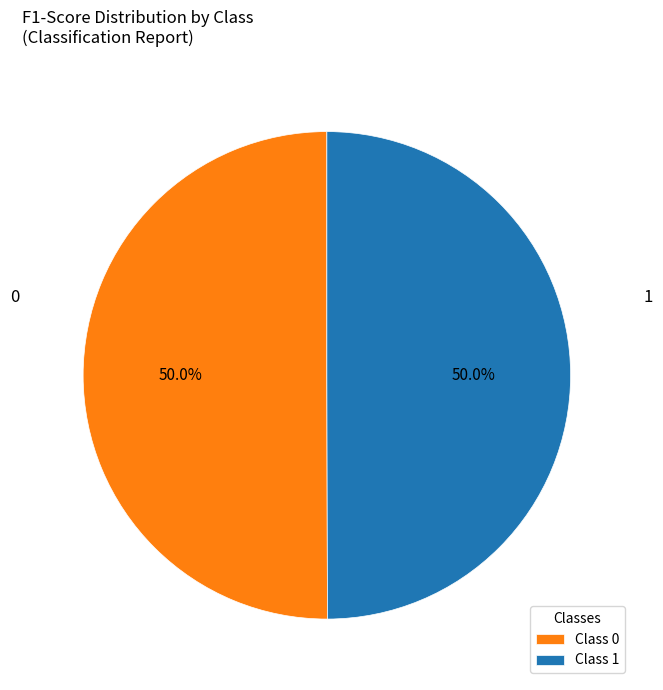

How much of the chart is everything except 1?

50.0%